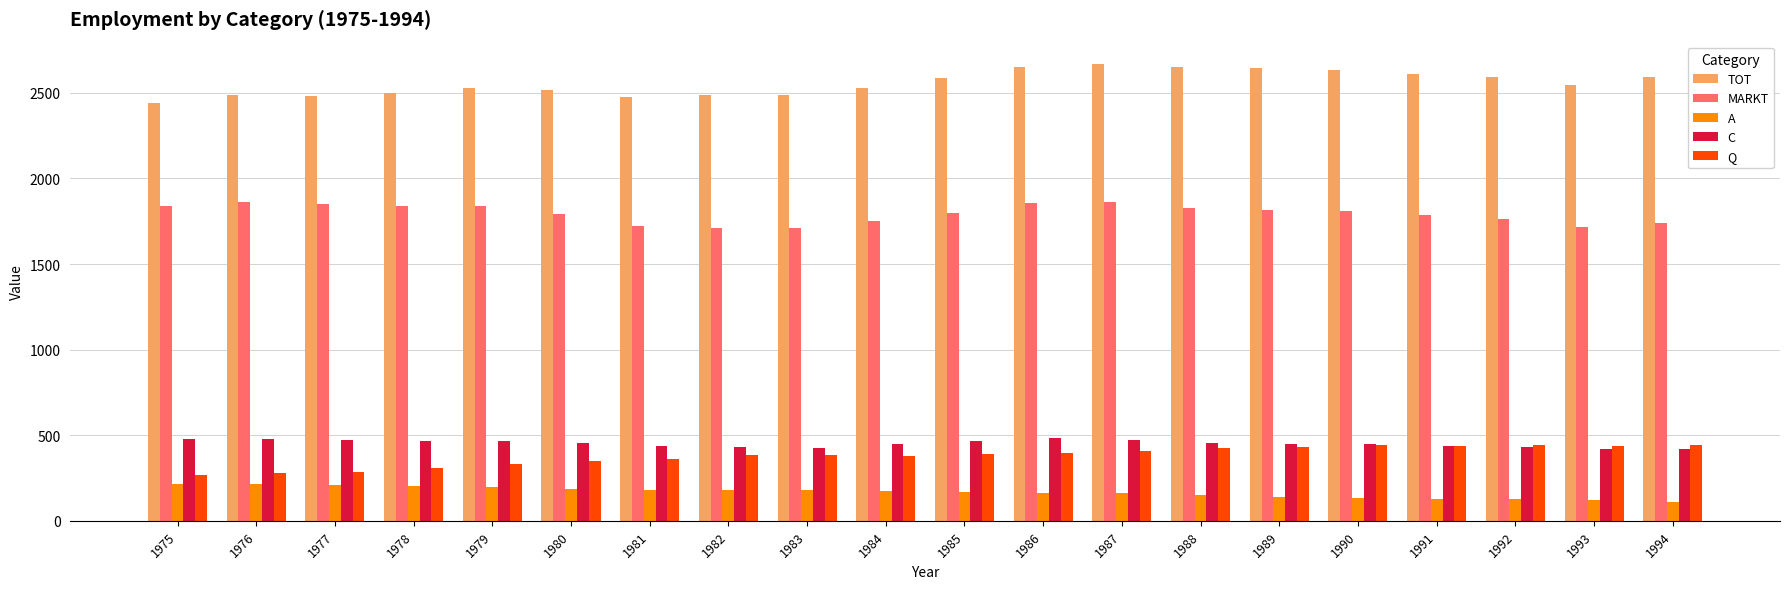

Is the value of A at 1976 greater than the value of TOT at 1980?

No